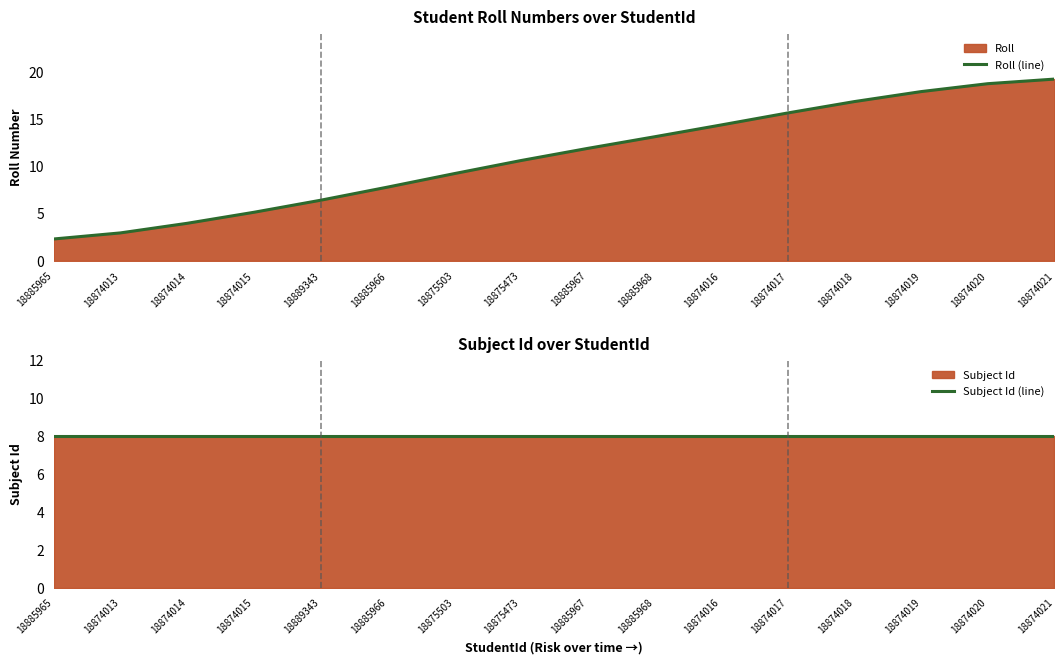

Which series has the widest spread of values?

Roll (line)